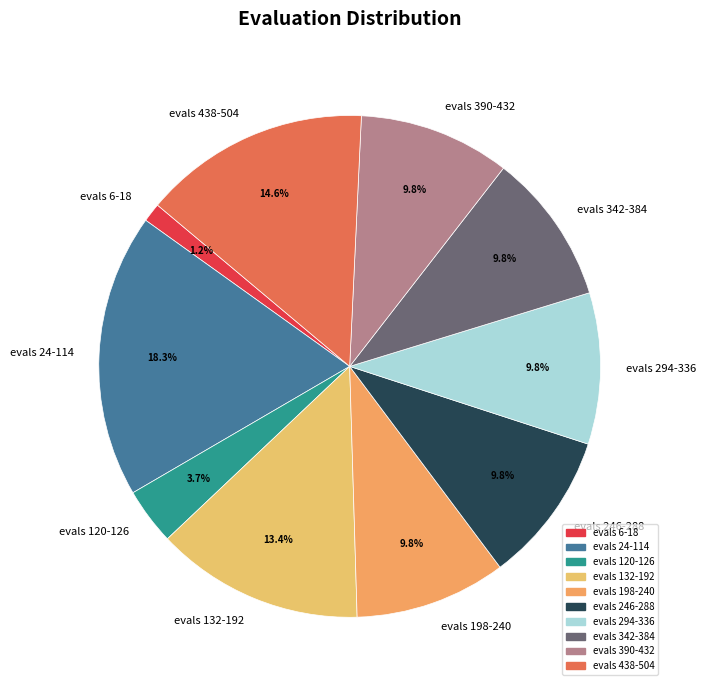

Is there a majority slice in this chart?

No